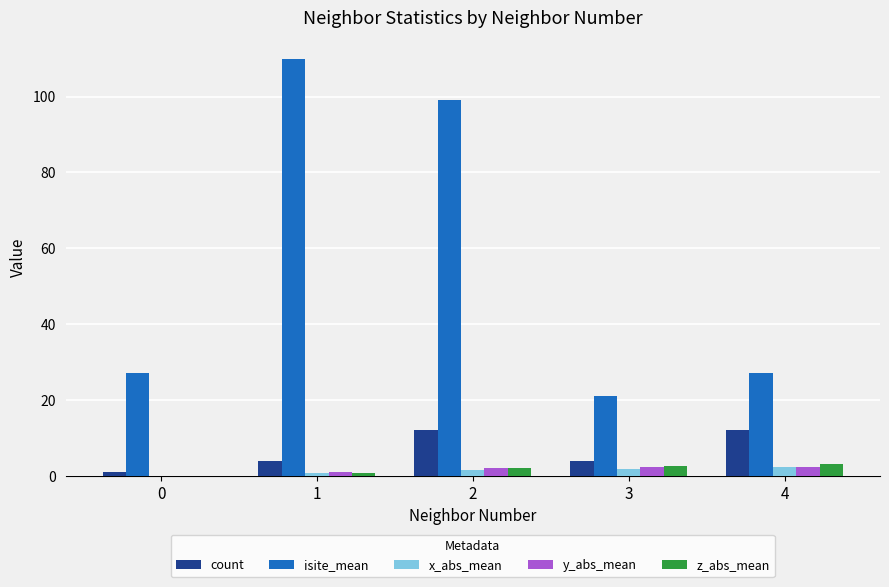

Where does the z_abs_mean series first go above 2?

2